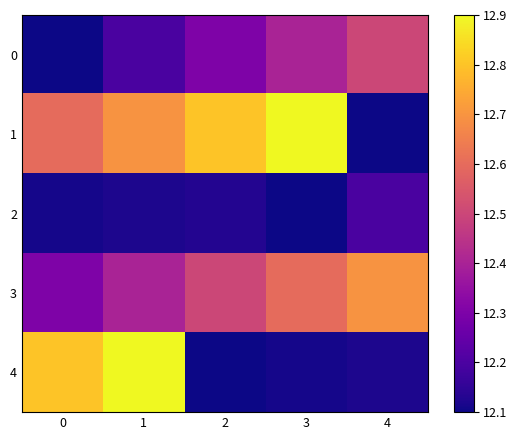

What is the total value across all series at 0?

61.9